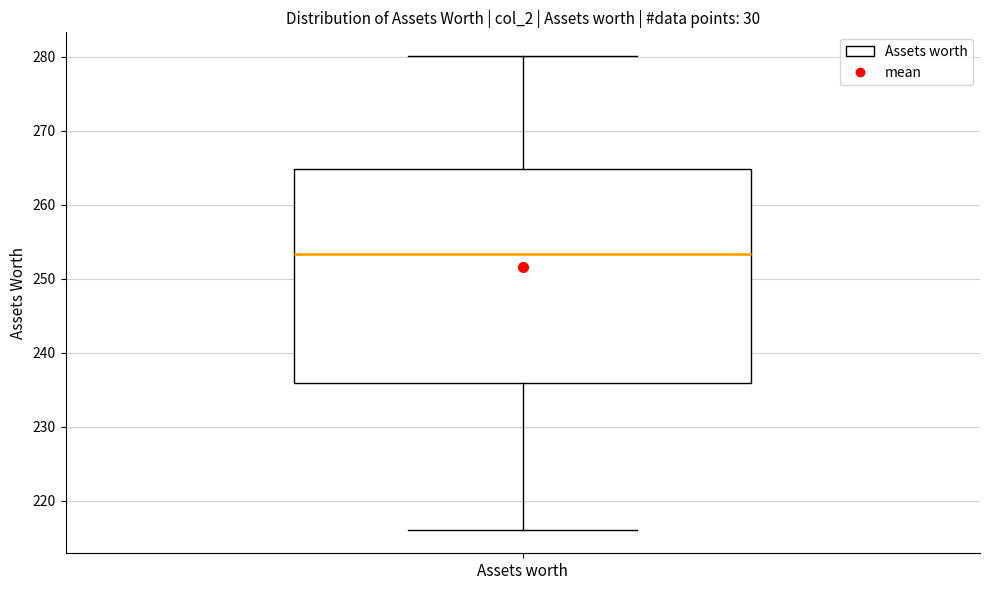

Transcribe this box plot: give where the median line is, the range the box spans, and where the two whiskers end, as read against the y-axis. The values are not printed on the chart, so give them approximately, as read against the axis.

median 253, box 236 to 265, whiskers 216 to 280